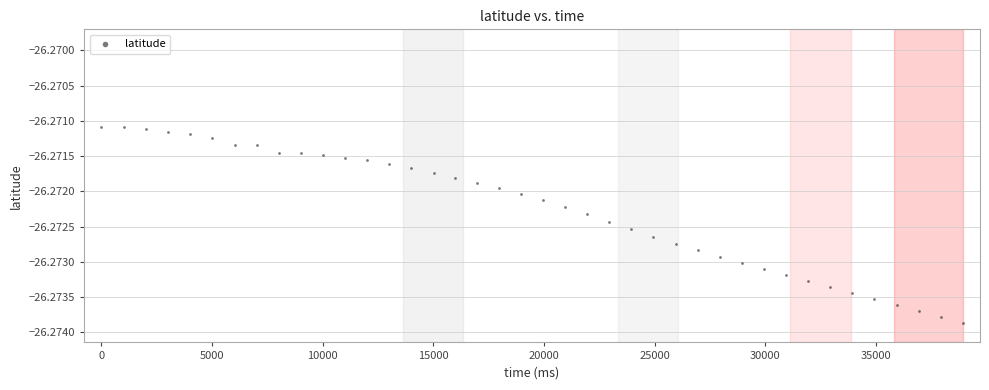

What is the range of X values (max minus min)?

38929.0